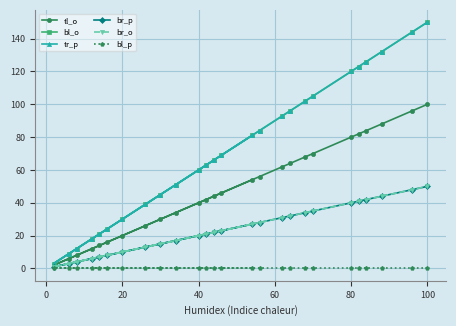

The value of br_p at 100 is 89. True or false?

False